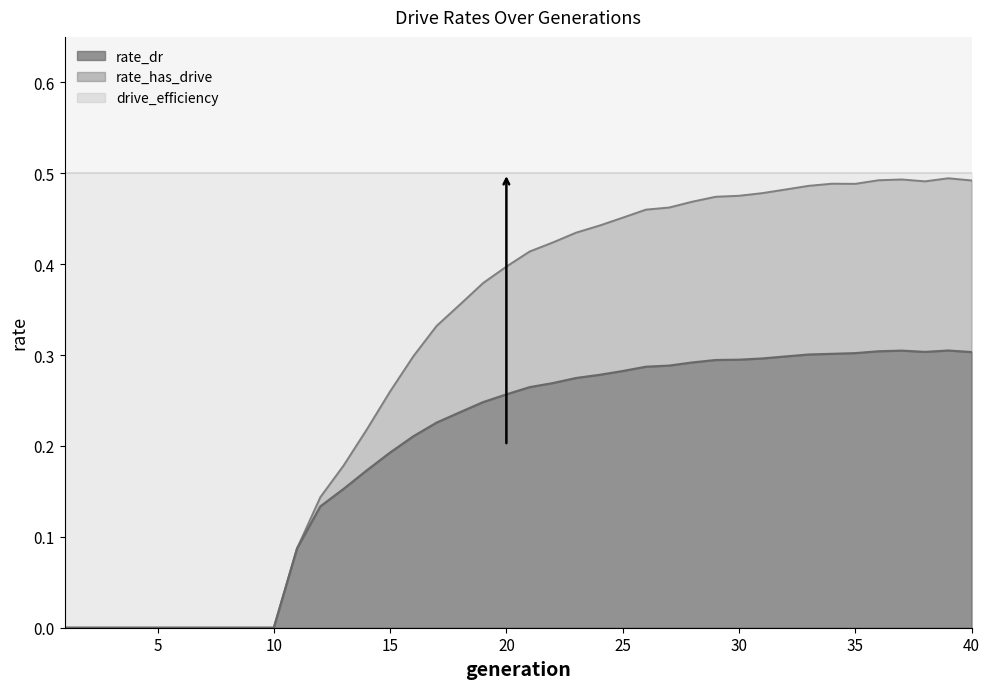

How many values in rate_has_drive are above zero?

30